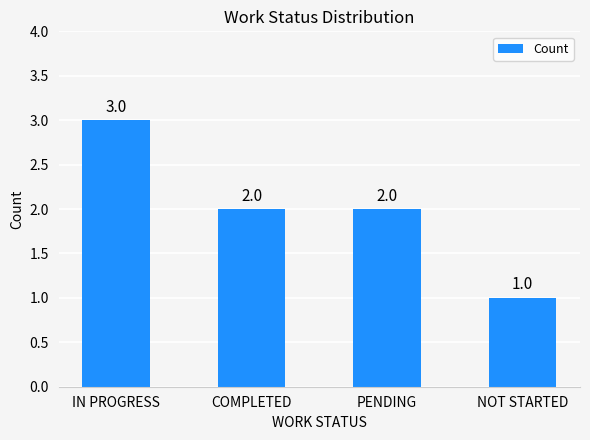

How many data points are less than 2?

1